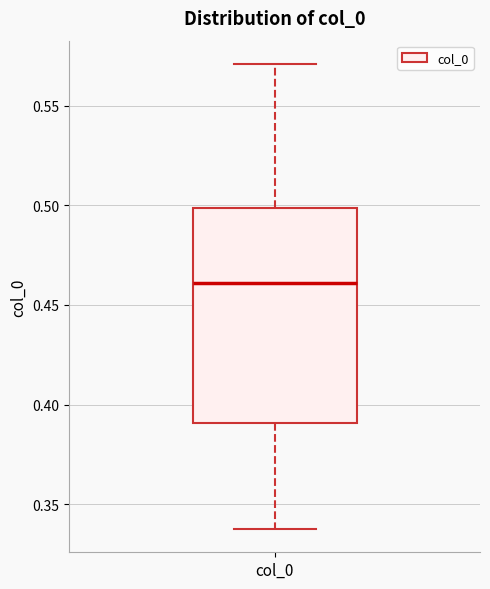

Where does the lower whisker of the box for col_0 end on the y-axis? The values are not printed on the chart, so give them approximately, as read against the axis.

0.34